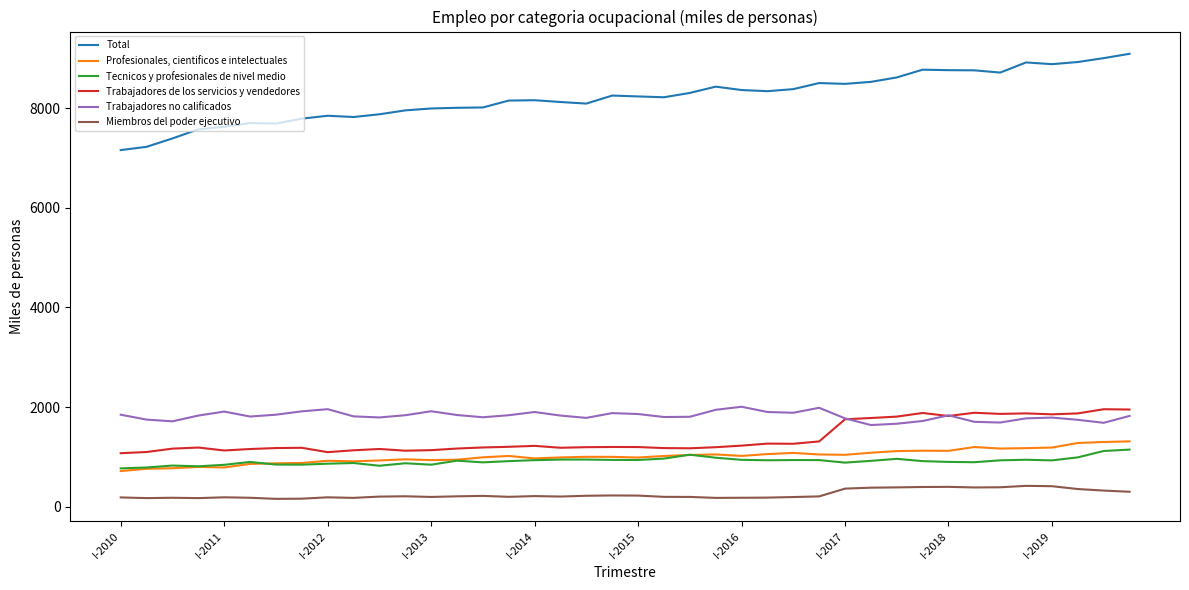

What are all the series names shown in the legend?

Total, Profesionales, cientificos e intelectuales, Tecnicos y profesionales de nivel medio, Trabajadores de los servicios y vendedores, Trabajadores no calificados, Miembros del poder ejecutivo